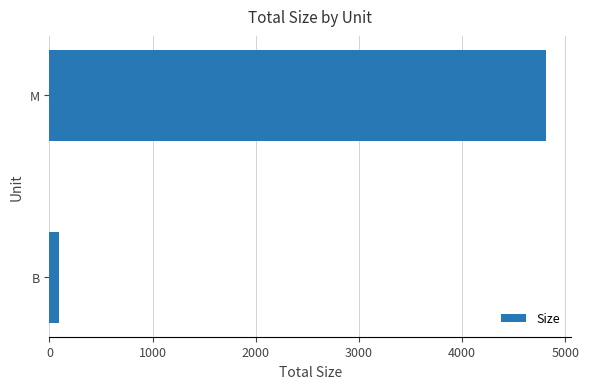

List the labels in order of value, smallest first.

B, M